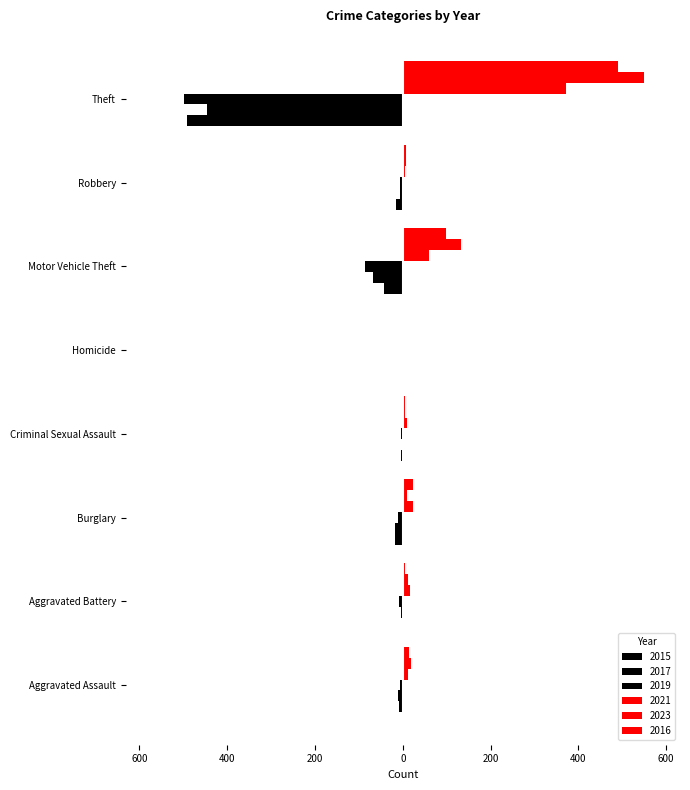

Which series has the widest spread of values?

2023